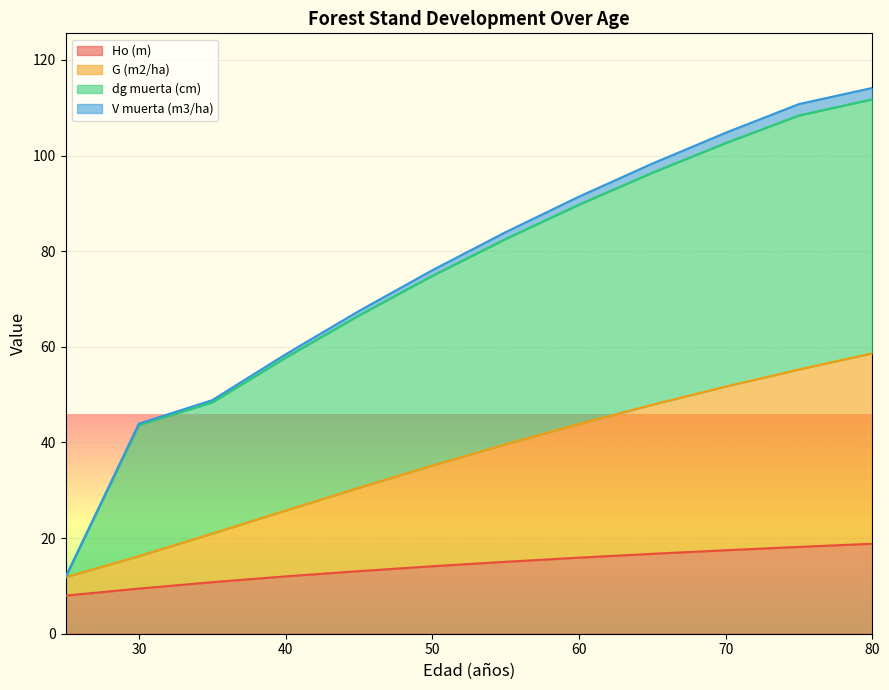

True or false: G (m2/ha) and Ho (m) intersect in this chart.

False